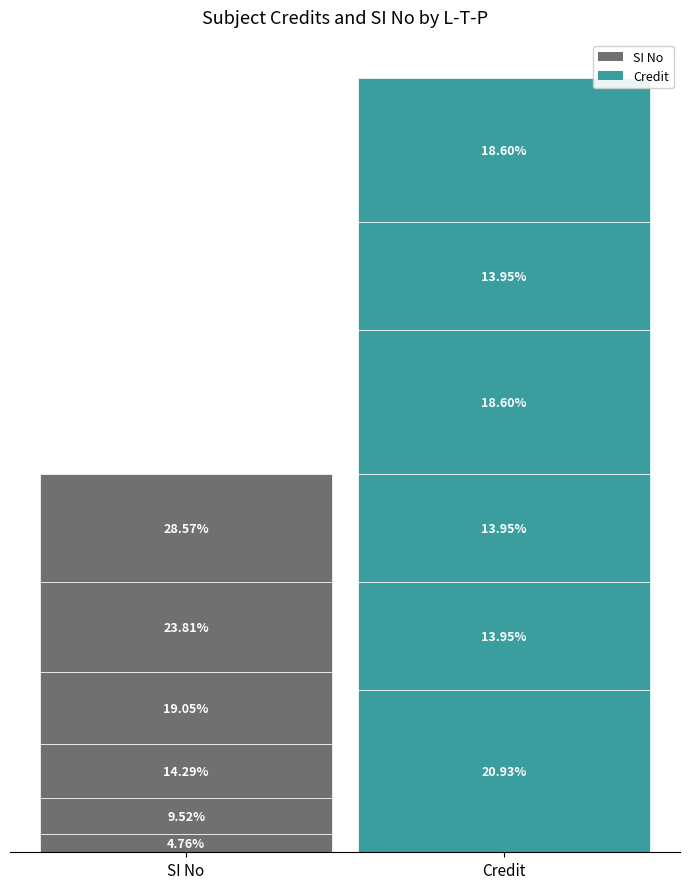

What is the minimum value for SI No?

1